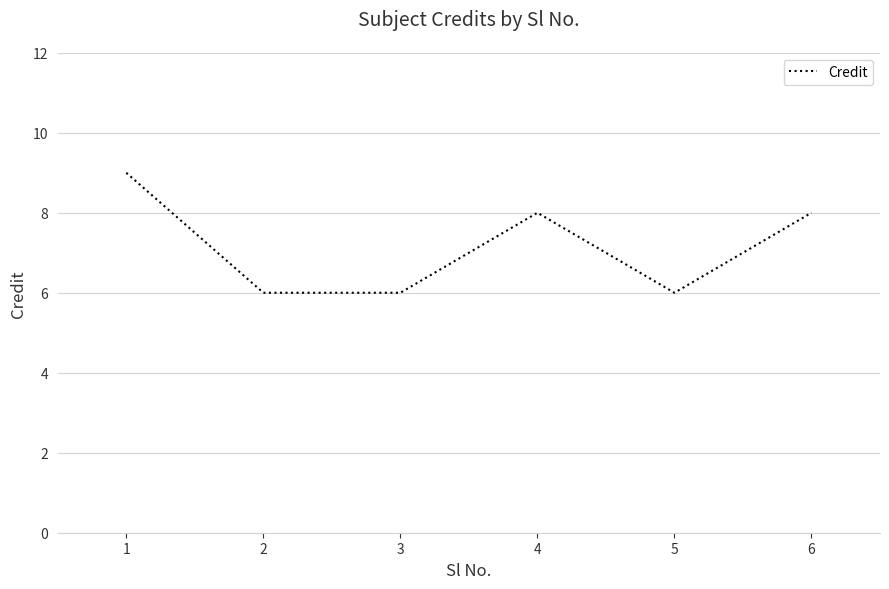

Is it true that the value at 4 is 8?

True